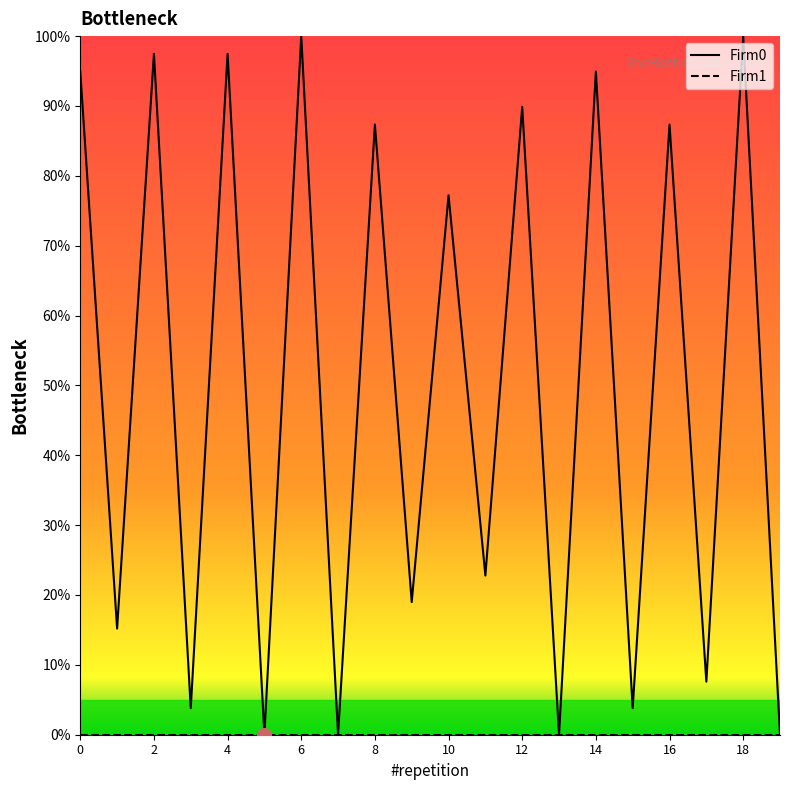

What is the difference between the values at 18 and 7?

100.0